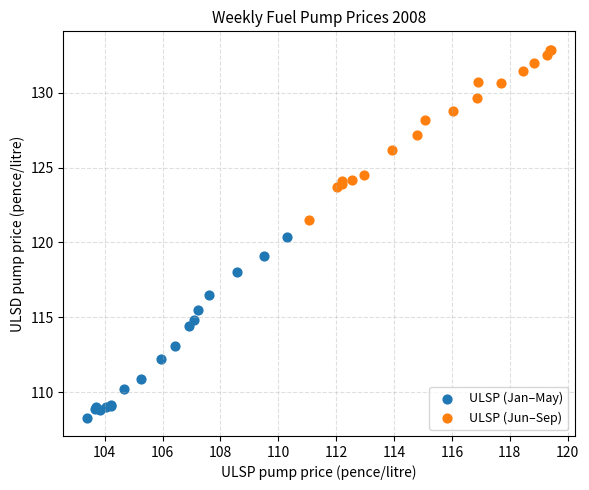

Which series contains the highest Y value?

ULSP (Jun–Sep)